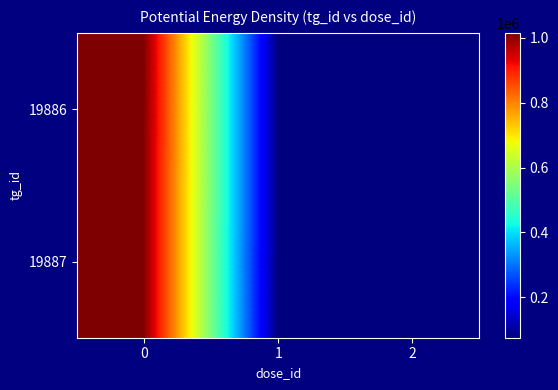

Reading left to right, list all the values displayed in this chart.

19886: 0=1015424	1=74840	2=74841
19887: 0=1015423	1=74838	2=74839